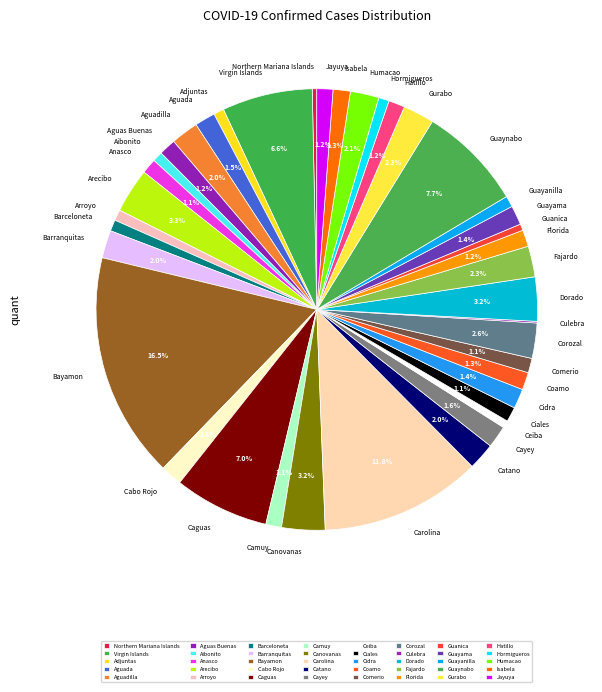

Combined, what portion of the pie is Humacao and Guayama?

3.5%